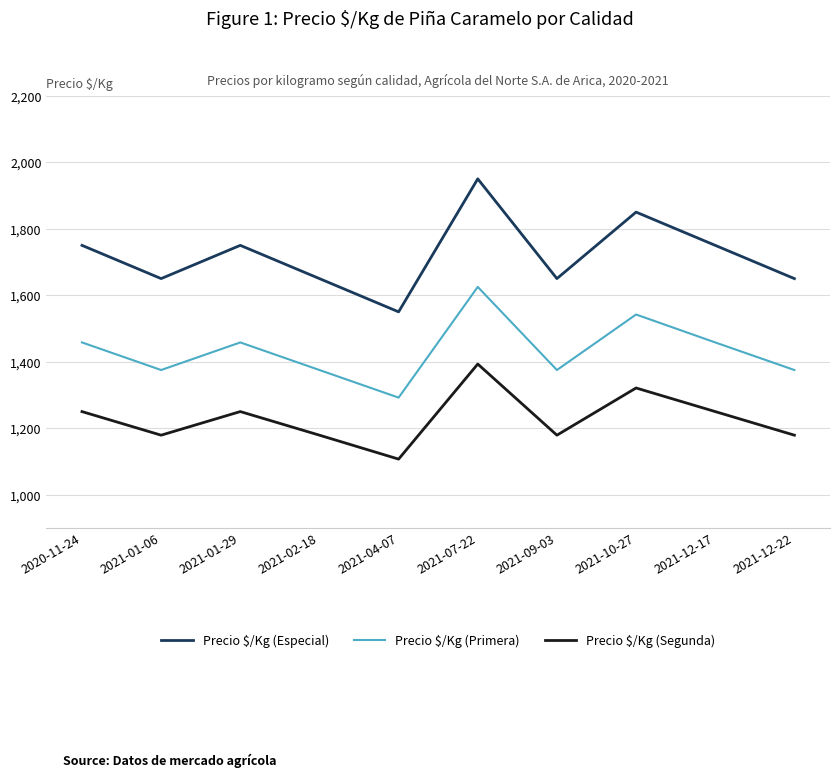

Reading right to left, extract all data points from this chart.

Precio $/Kg (Especial): 1650	1750	1850	1650	1950	1550	1650	1750	1650	1750
Precio $/Kg (Primera): 1375	1458	1542	1375	1625	1292	1375	1458	1375	1458
Precio $/Kg (Segunda): 1179	1250	1321	1179	1393	1107	1179	1250	1179	1250